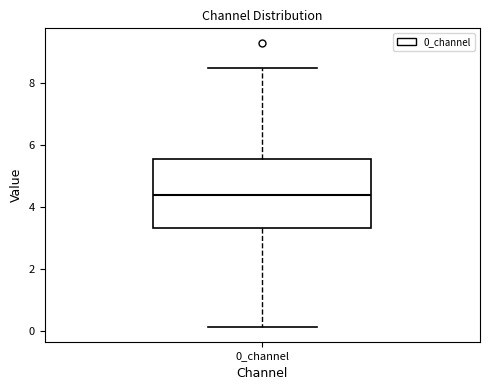

Where does the lower whisker of the box for 0_channel end on the y-axis? The values are not printed on the chart, so give them approximately, as read against the axis.

0.2